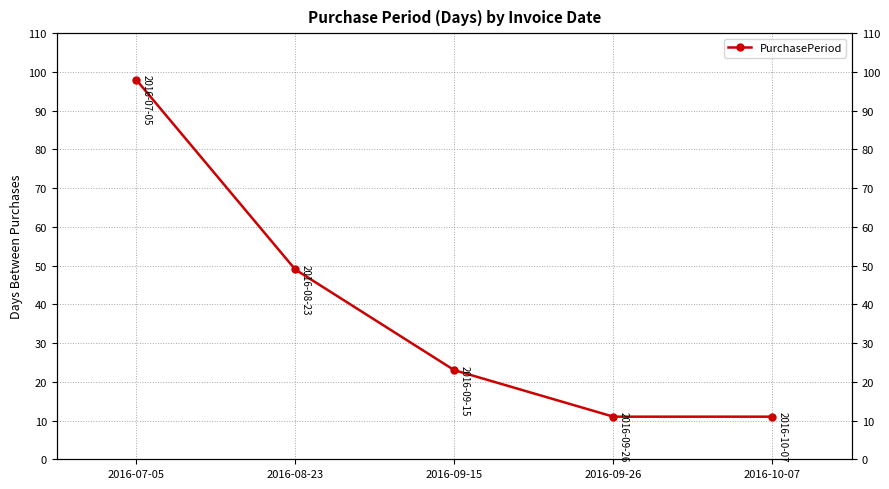

Read the value at 2016-09-15.

23